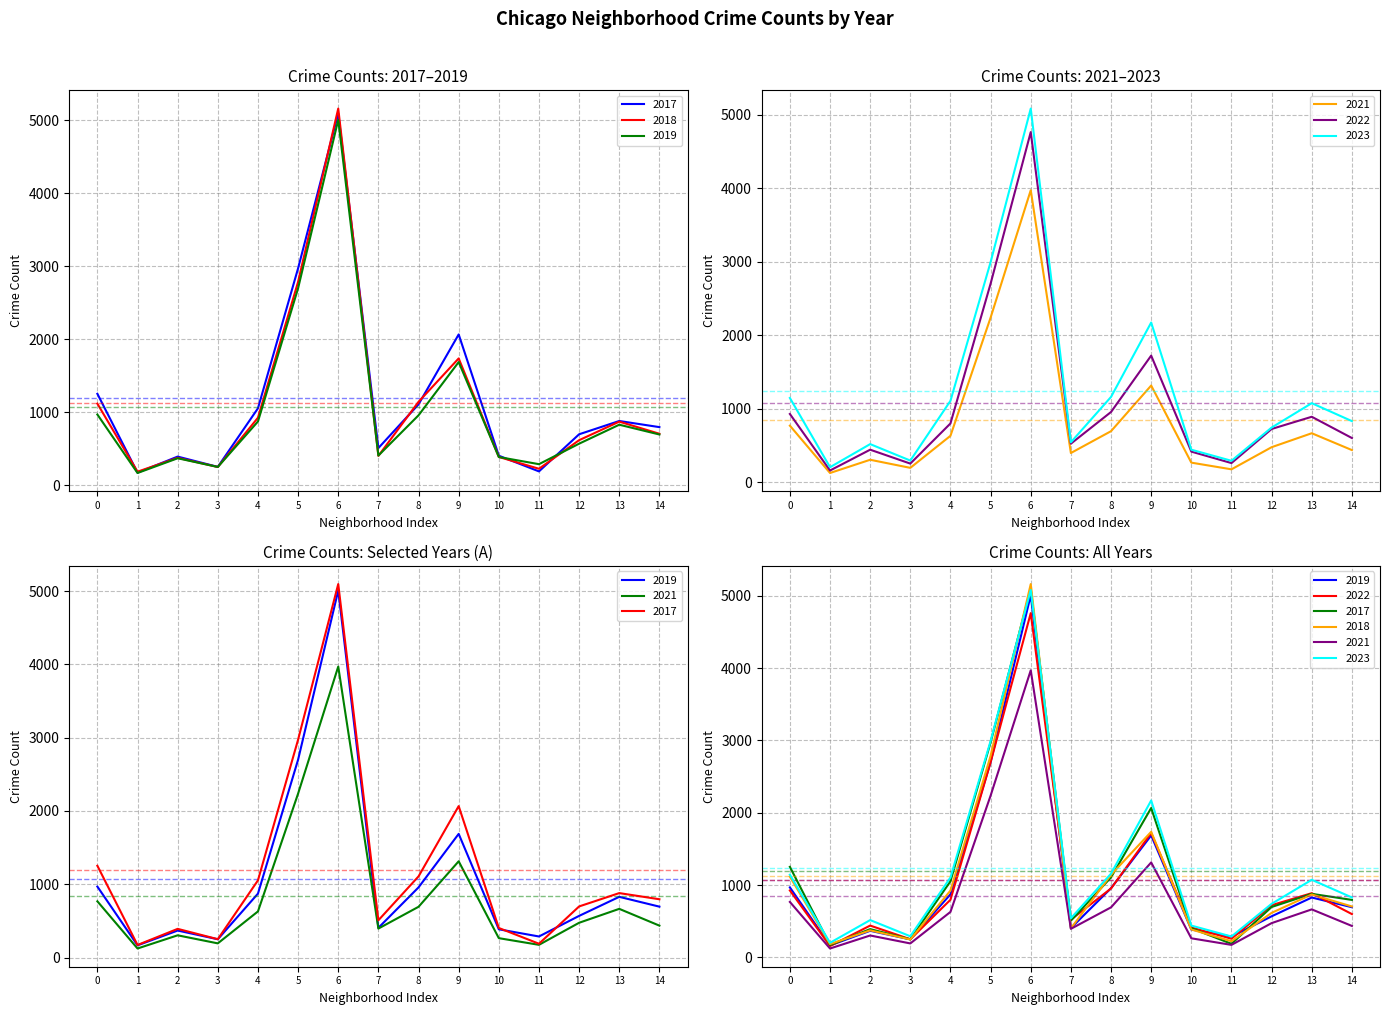

What are all the series names shown in the legend?

2019, 2022, 2017, 2018, 2021, 2023